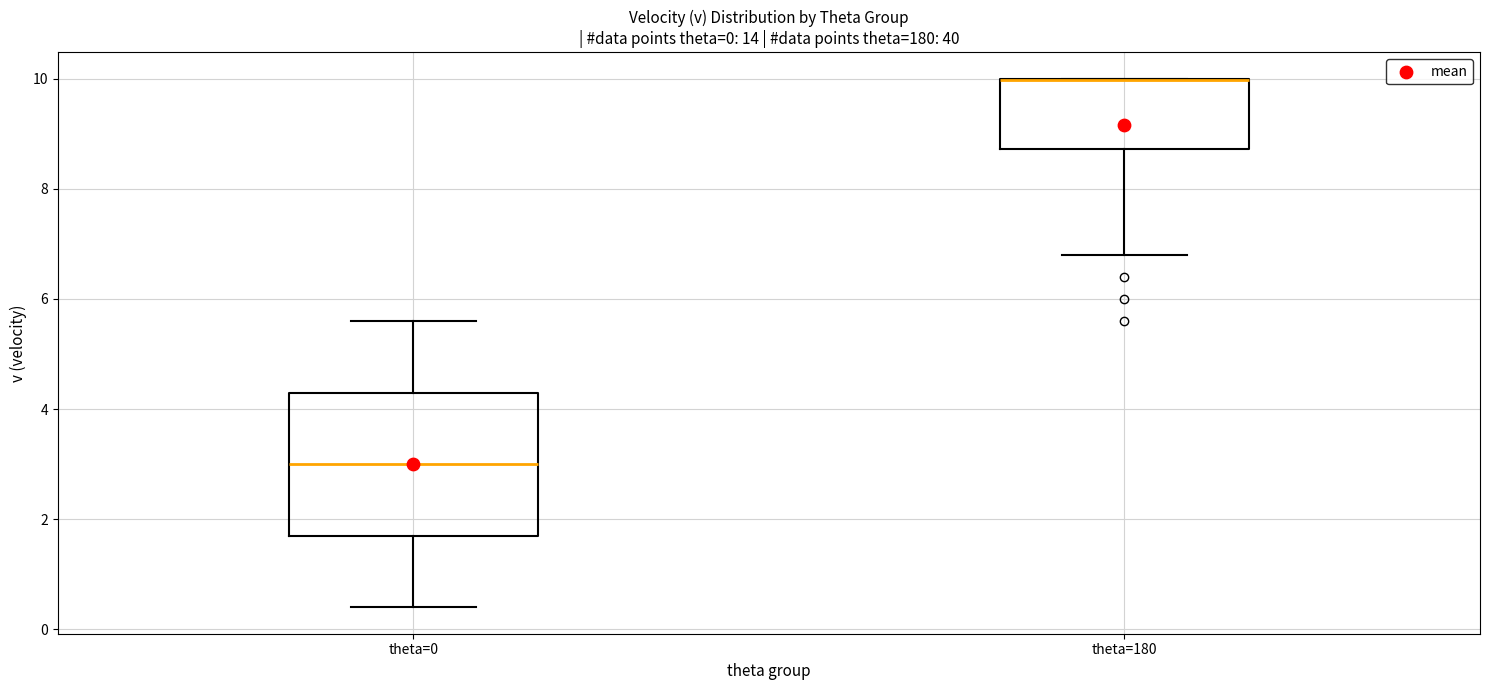

Which box is the tallest, from its lower edge to its upper edge?

theta=0